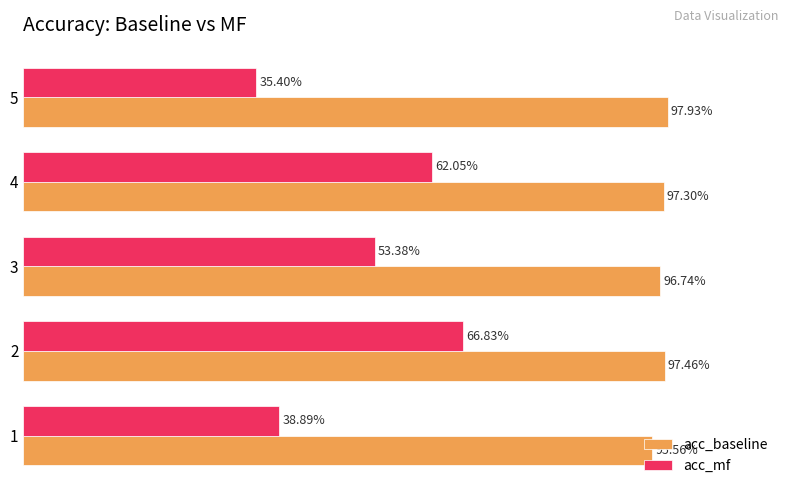

Reading right to left, list all the values displayed in this chart.

acc_baseline: 1.0	1.0	1.0	1.0	1.0
acc_mf: 0.4	0.6	0.5	0.7	0.4